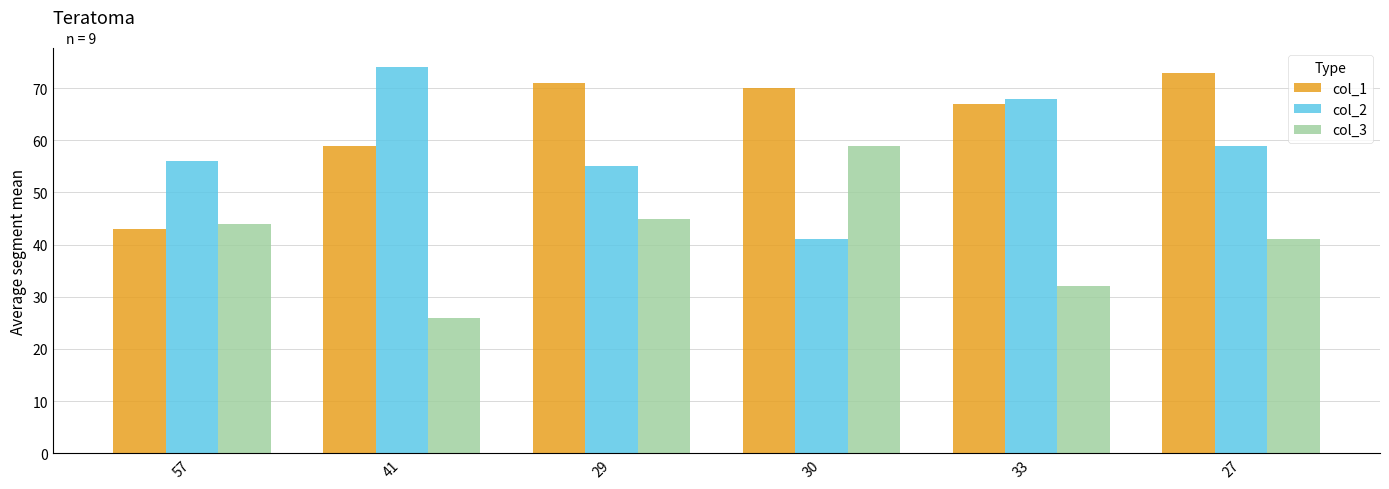

Rank the series at 27 from lowest to highest value.

col_3, col_2, col_1